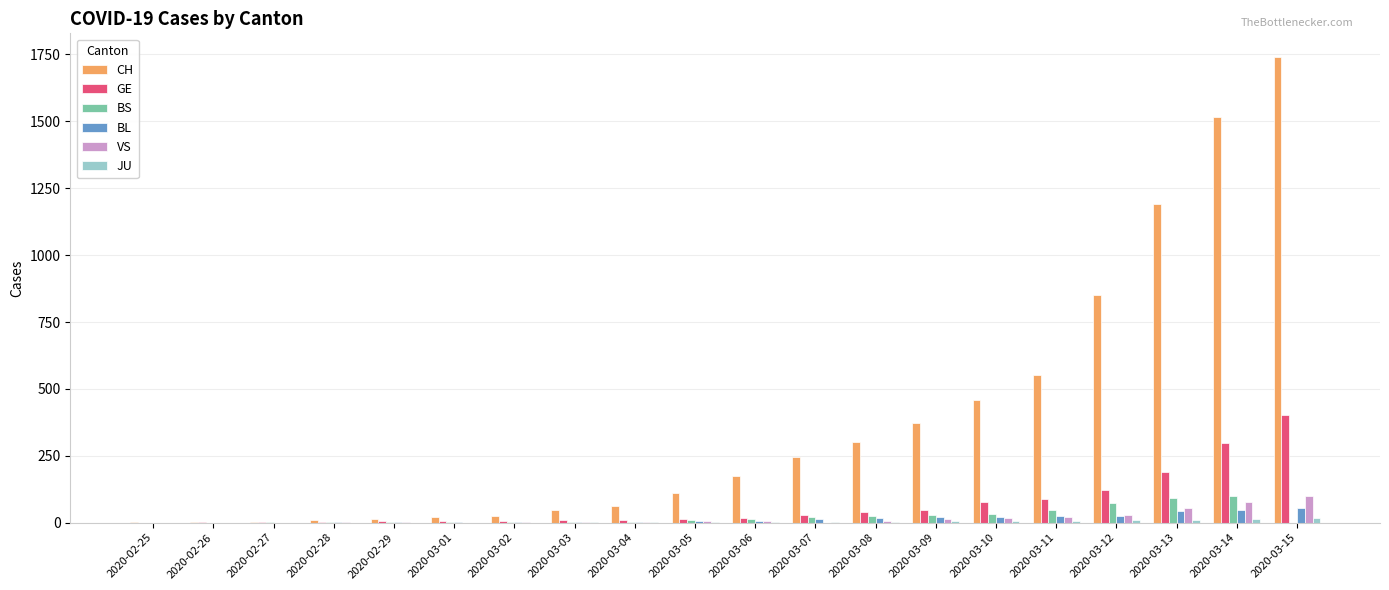

What is the sum of all CH values?

7705